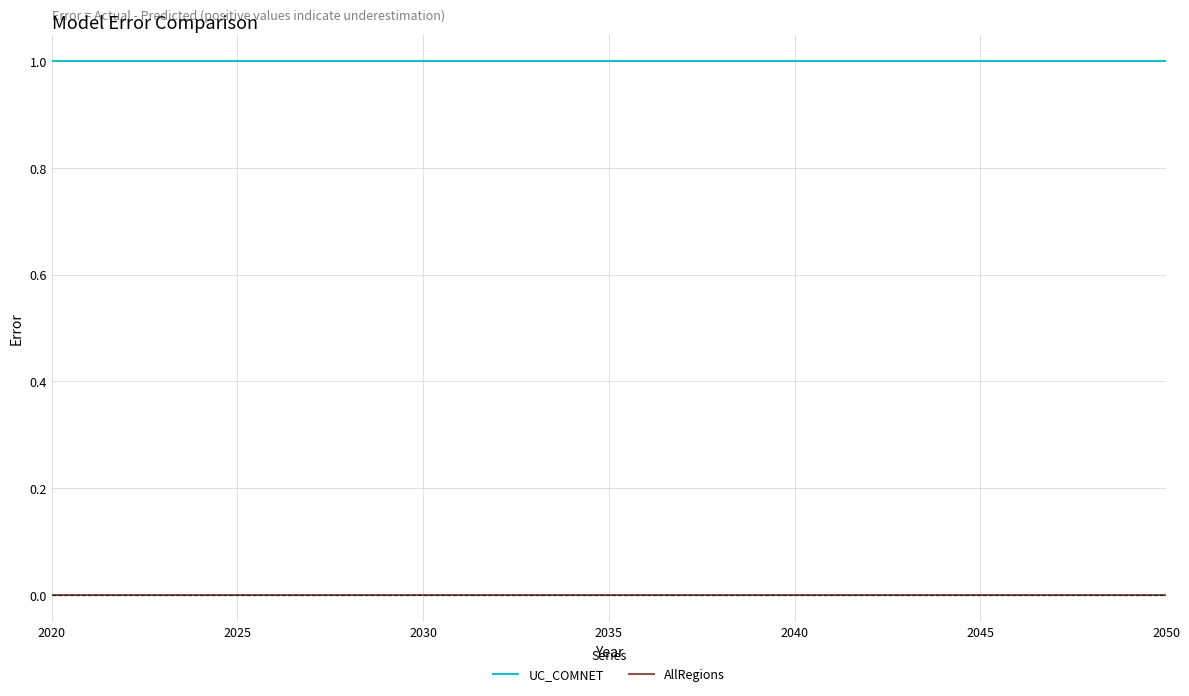

Rank the series by their average value, from highest to lowest.

UC_COMNET, AllRegions